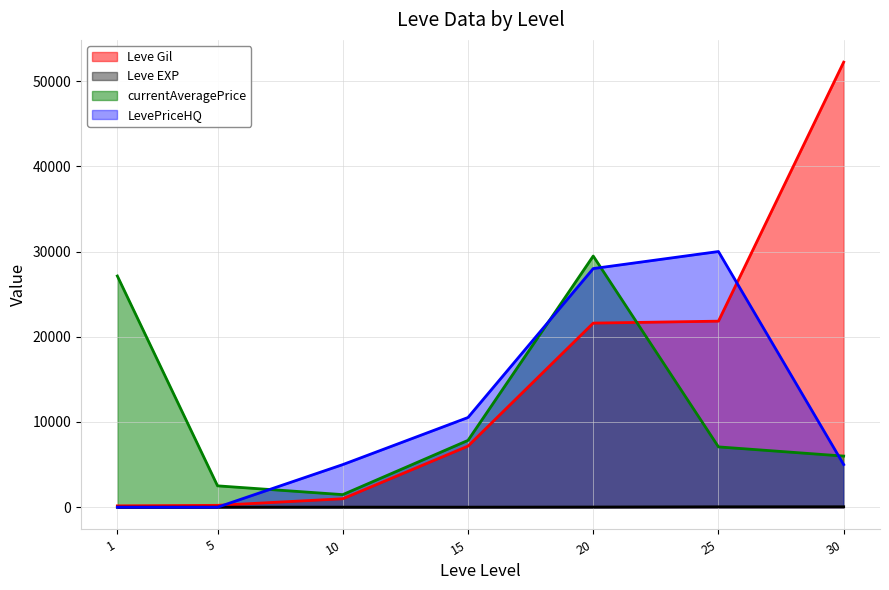

Is it true that Leve EXP equals 21 at 25?

False